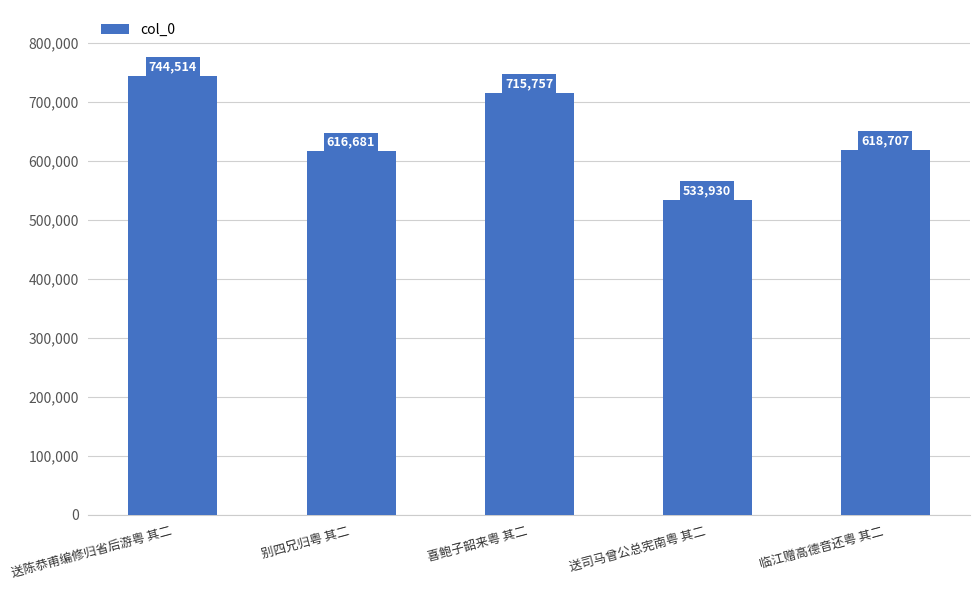

What position from the right is 喜鲍子韶来粤 其二?

3